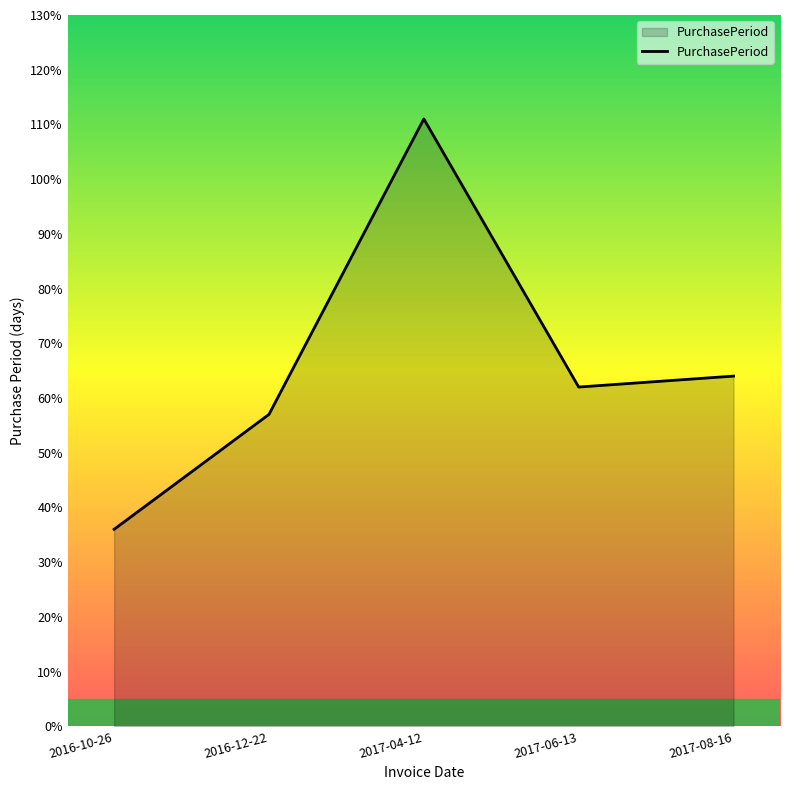

Rank the categories by value from highest to lowest.

2017-04-12, 2017-08-16, 2017-06-13, 2016-12-22, 2016-10-26